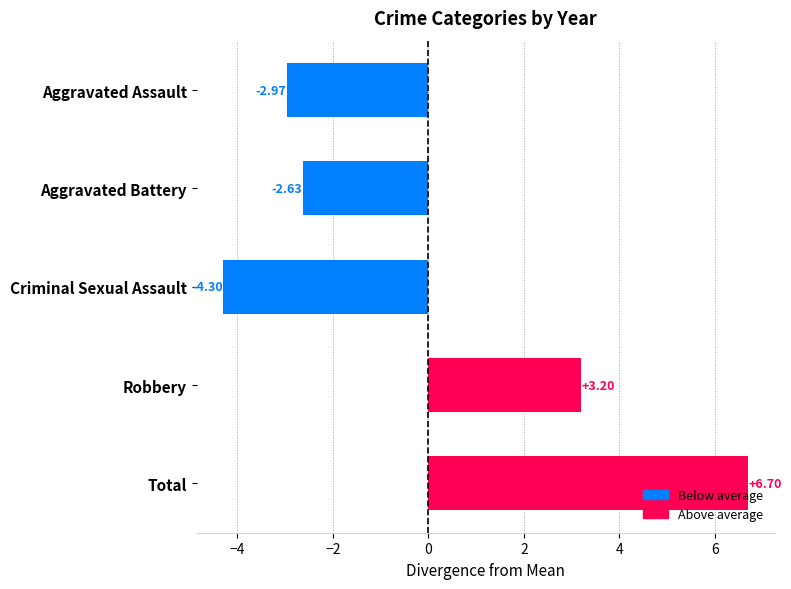

What is the difference between the maximum and minimum values?

11.0